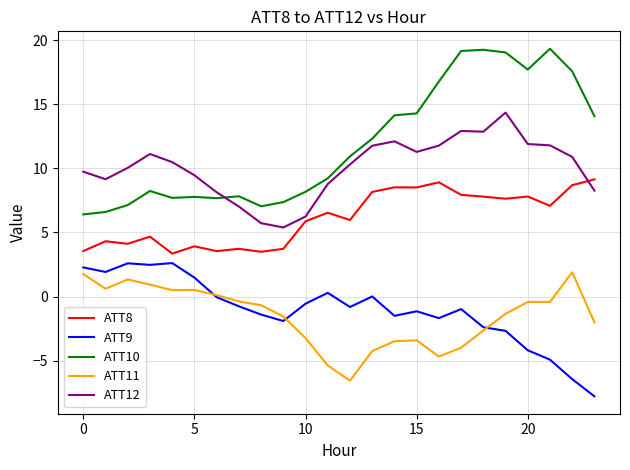

What is the lowest value of the ATT10 series?

6.4